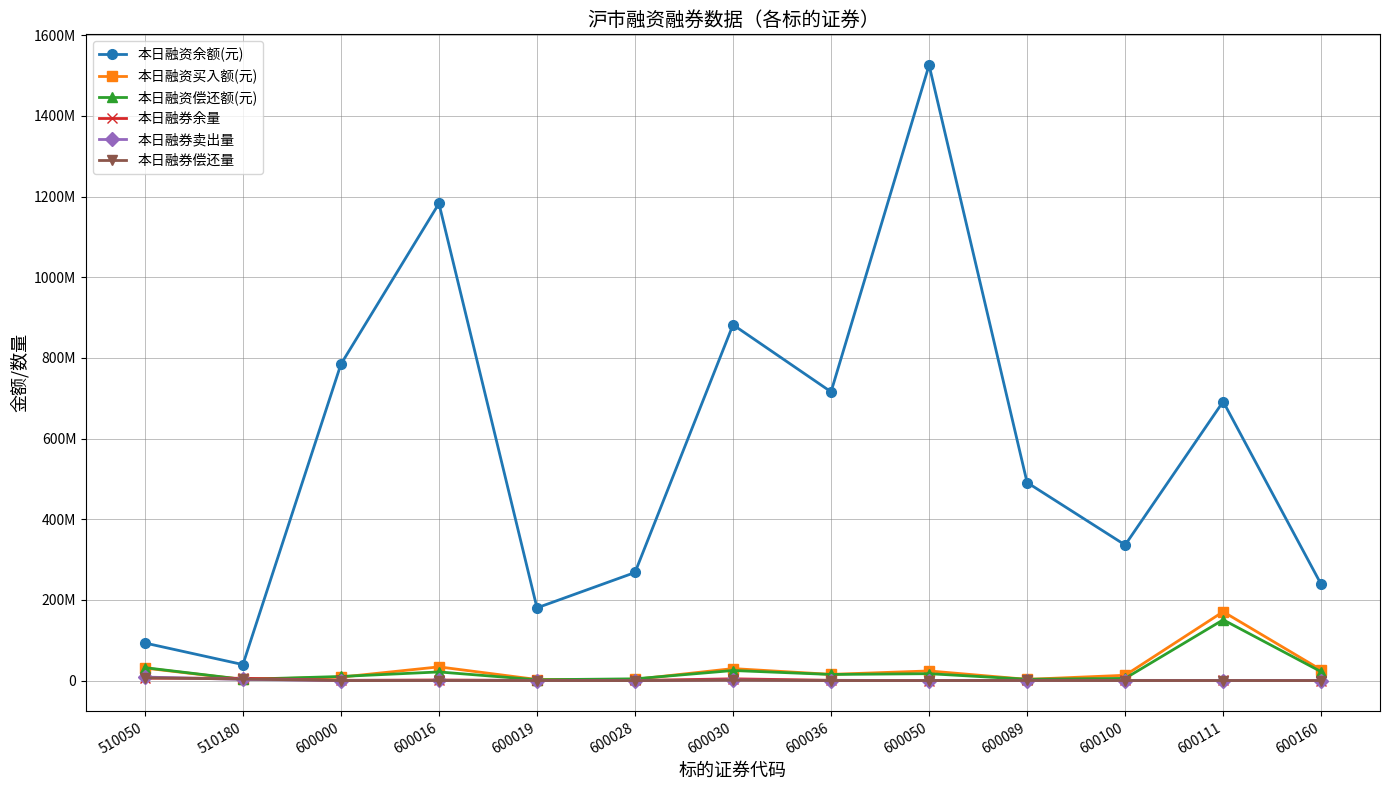

What are all the series names shown in the legend?

本日融资余额(元), 本日融资买入额(元), 本日融资偿还额(元), 本日融券余量, 本日融券卖出量, 本日融券偿还量